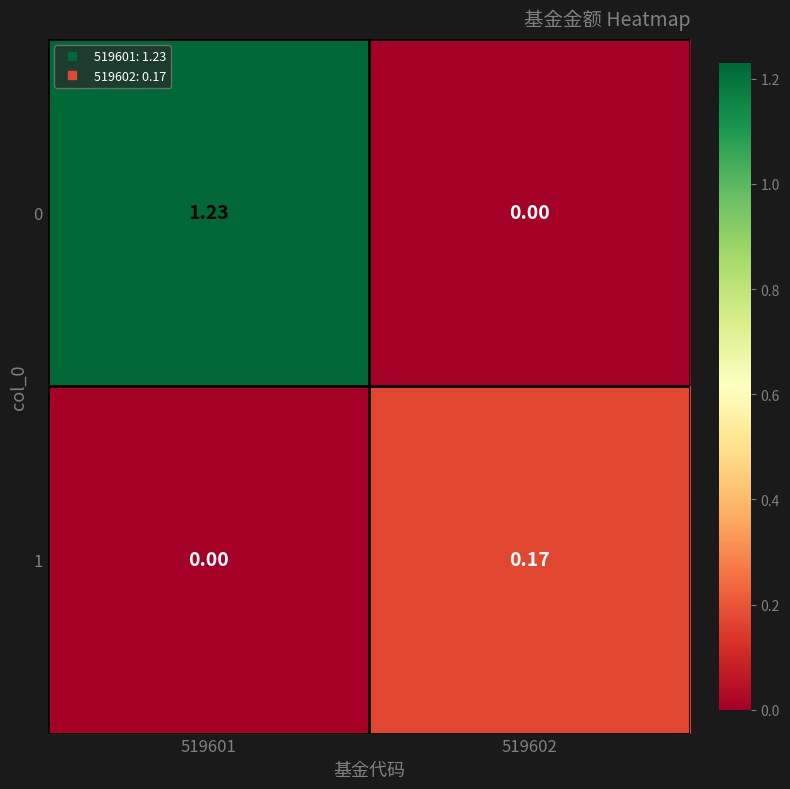

Is the value of 1 at 519601 greater than the value of 0 at 519601?

No